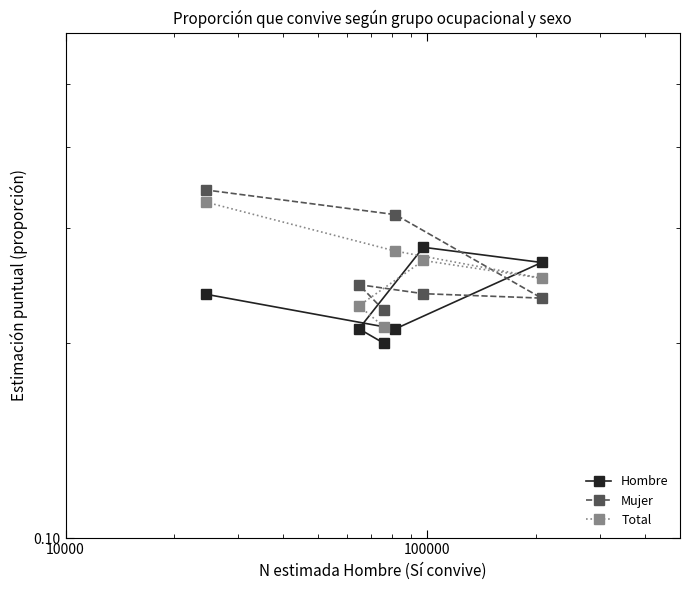

Reading right to left, extract all data points from this chart.

Hombre: 0.2	0.2	0.3	0.3	0.2	0.2
Mujer: 0.3	0.3	0.2	0.2	0.2	0.2
Total: 0.3	0.3	0.3	0.3	0.2	0.2